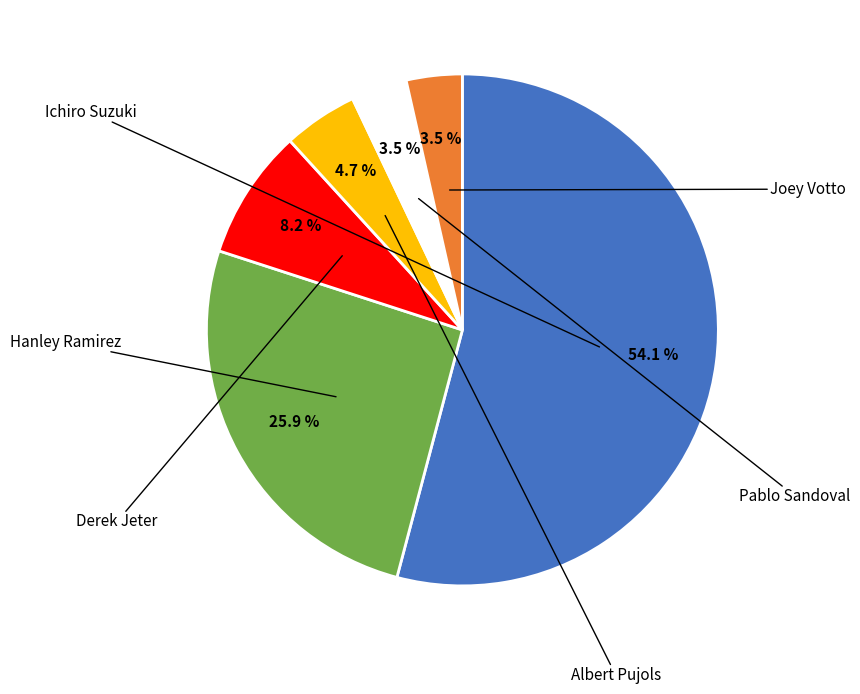

To the nearest percent, what is the average slice percentage?

17%